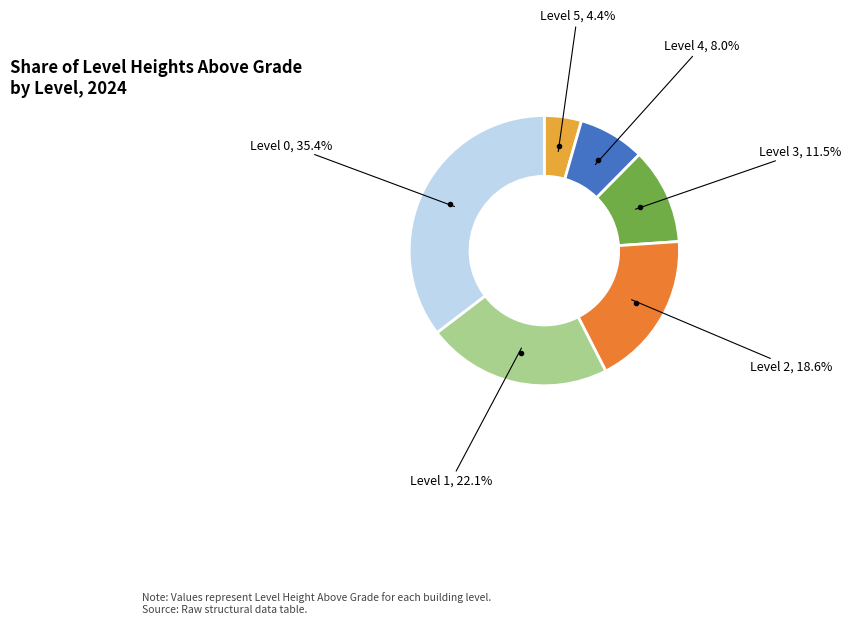

Does any single category account for the majority?

No